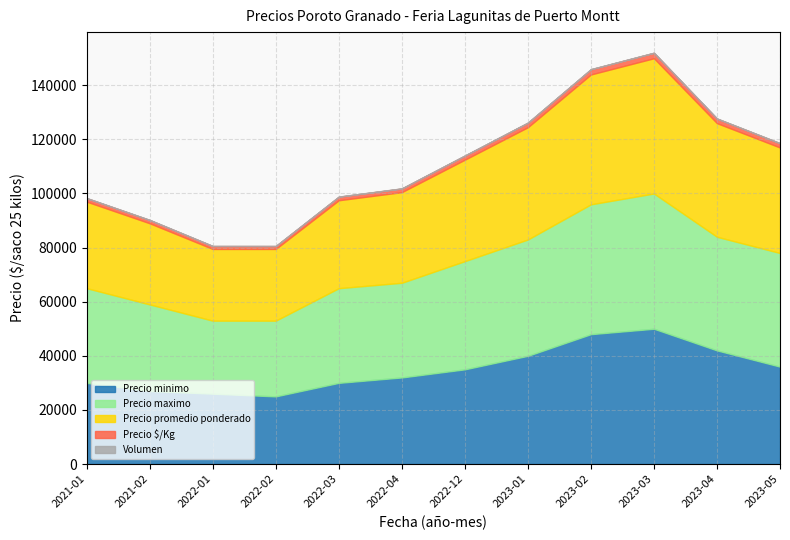

Reading right to left, transcribe all the data shown in this chart.

Precio minimo: 36000	42000	50000	48000	40000	35000	32000	30000	25000	26000	27000	30000
Precio maximo: 42000	42000	50000	48000	43000	40000	35000	35000	28000	27000	32000	35000
Precio promedio ponderado: 39000	42000	50000	48000	41500	37500	33500	32500	26500	26500	30000	32000
Precio $/Kg: 1560	1680	2000	1920	1660	1500	1340	1300	1060	1060	1200	1280
Volumen: 65	65	55	70	75	70	70	65	60	75	60	60